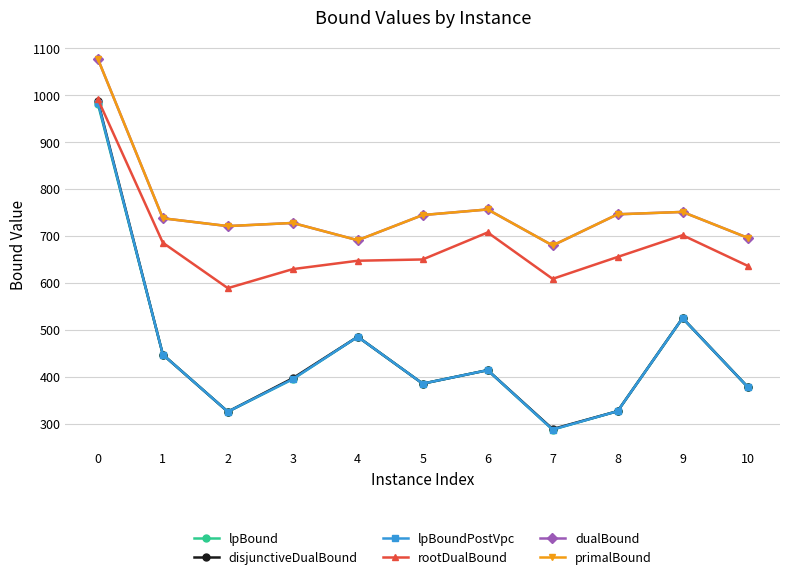

Which series changed the most between 0 and 6?

disjunctiveDualBound